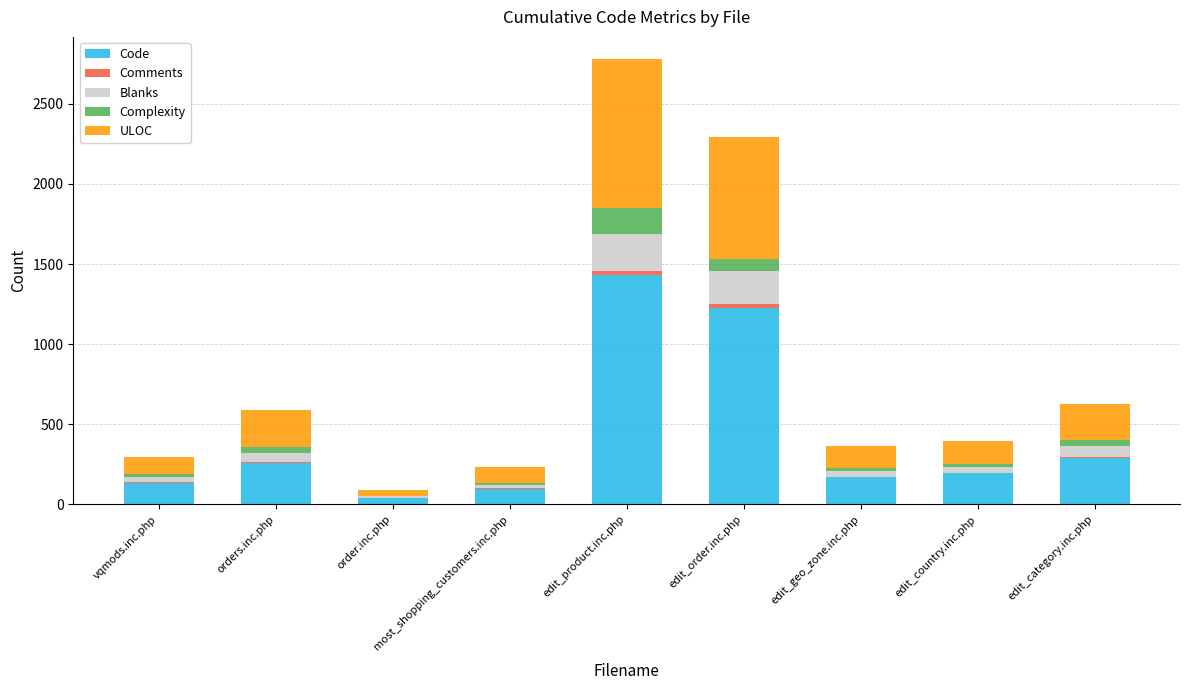

At which category is the sum across all series the highest?

edit_product.inc.php